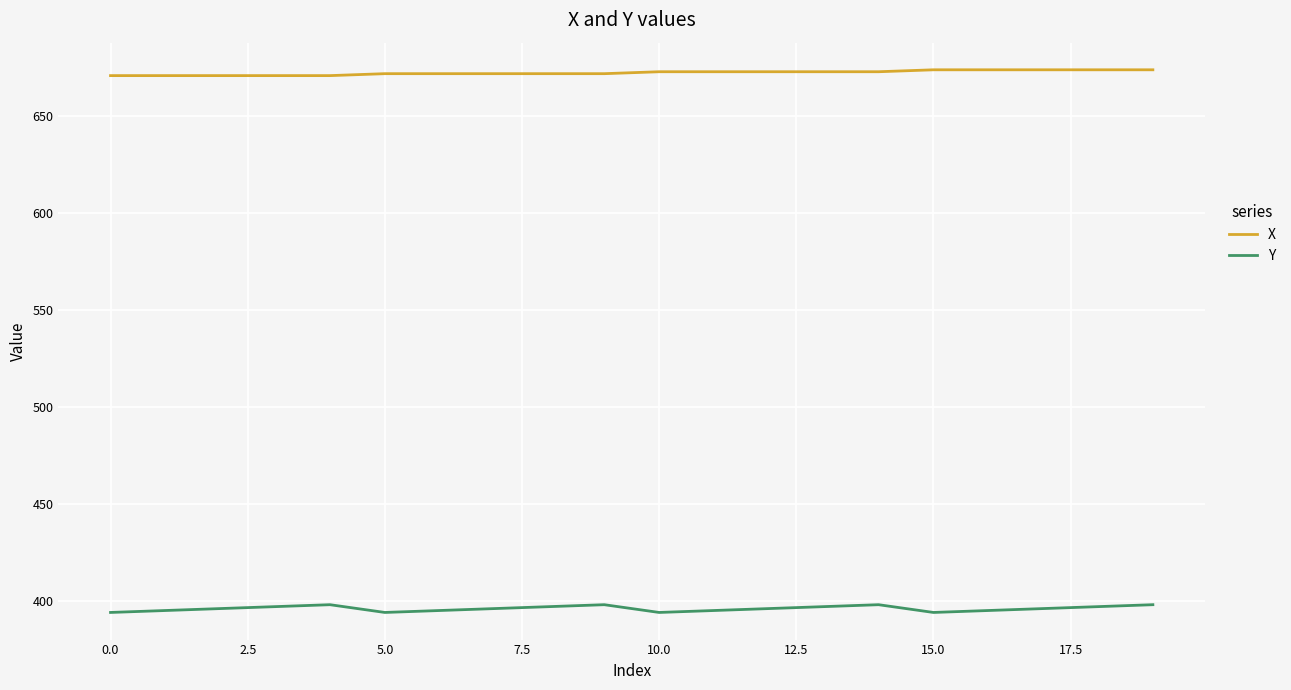

Which series has the largest range (max minus min)?

Y